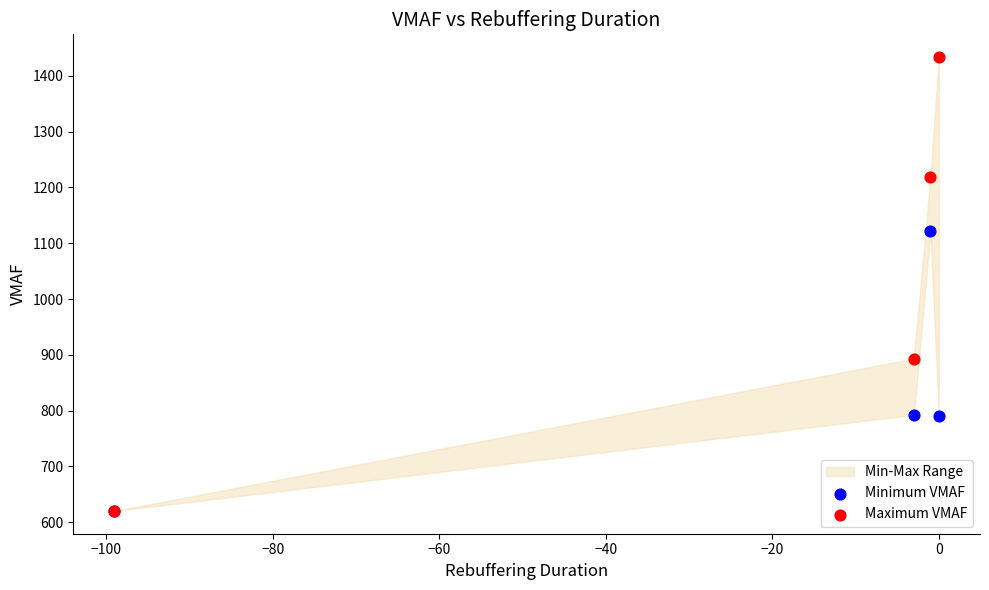

Which series has the largest Y range (max minus min)?

Maximum VMAF